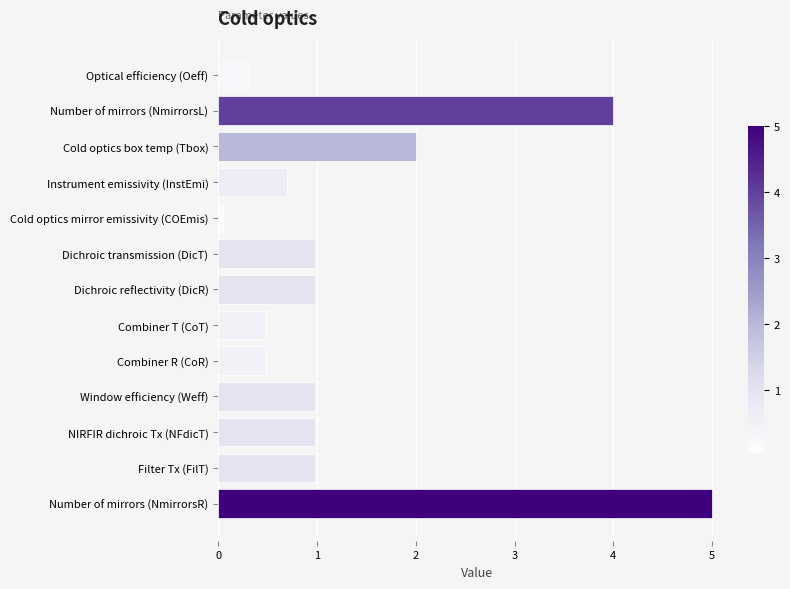

What is the label of the 12th bar from the top?

Filter Tx (FilT)